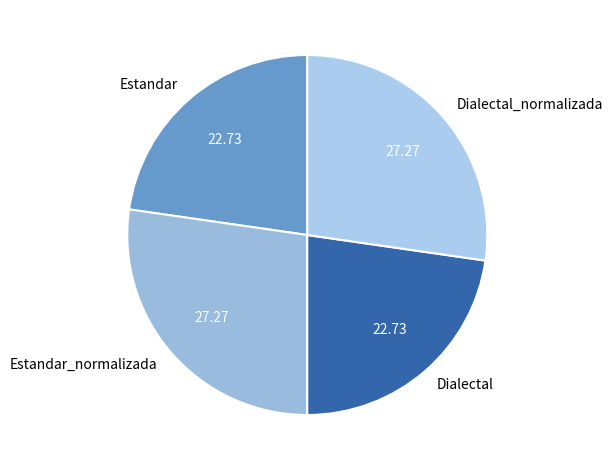

Between Dialectal and Dialectal_normalizada, which is larger?

Dialectal_normalizada